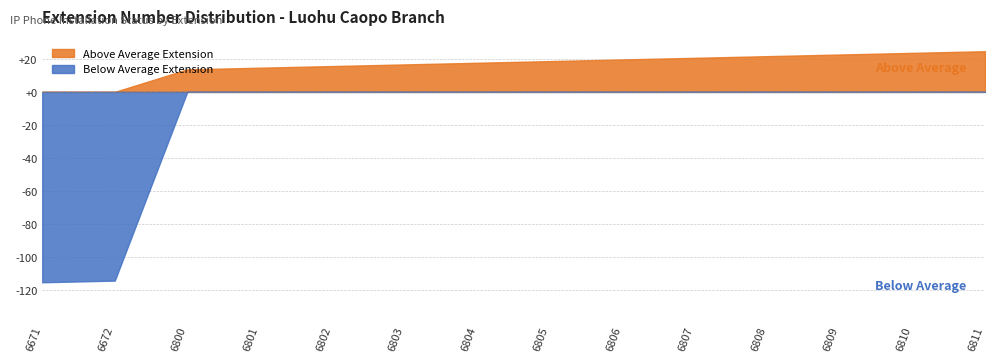

What is the change in value from 6671 to 6801?

+130